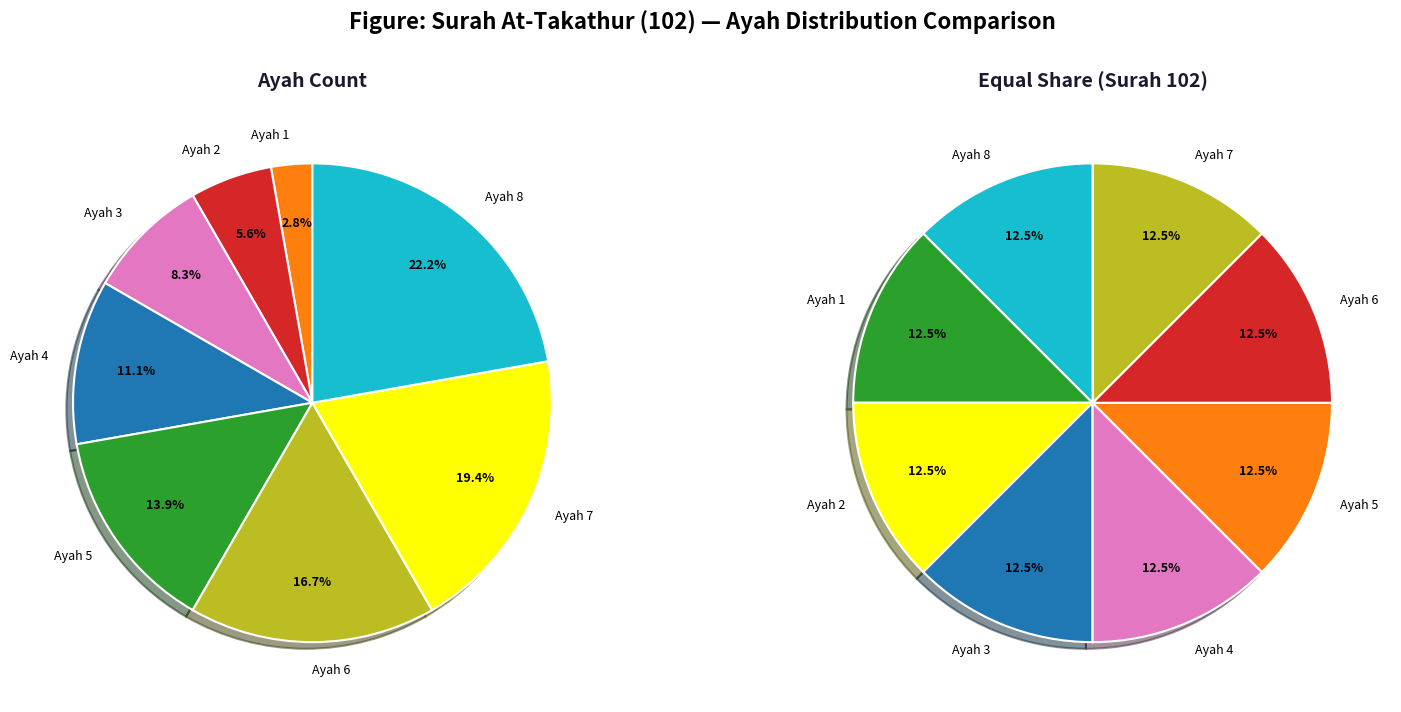

To the nearest percent, what percentage of the pie is Ayah 6?

17%